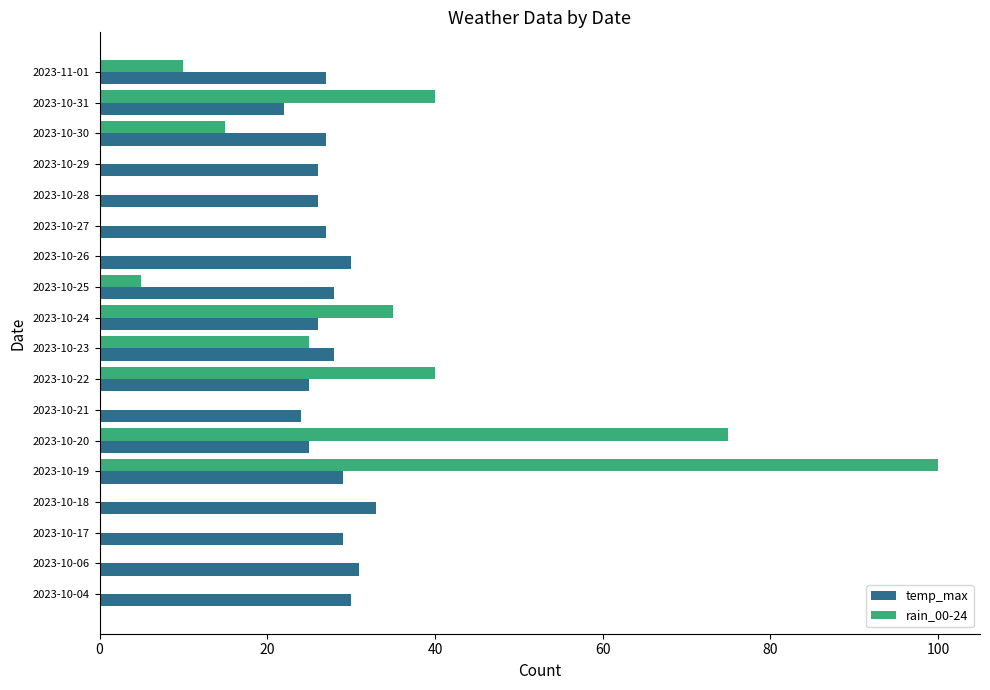

Which series changed the most between 2023-10-22 and 2023-10-27?

rain_00-24